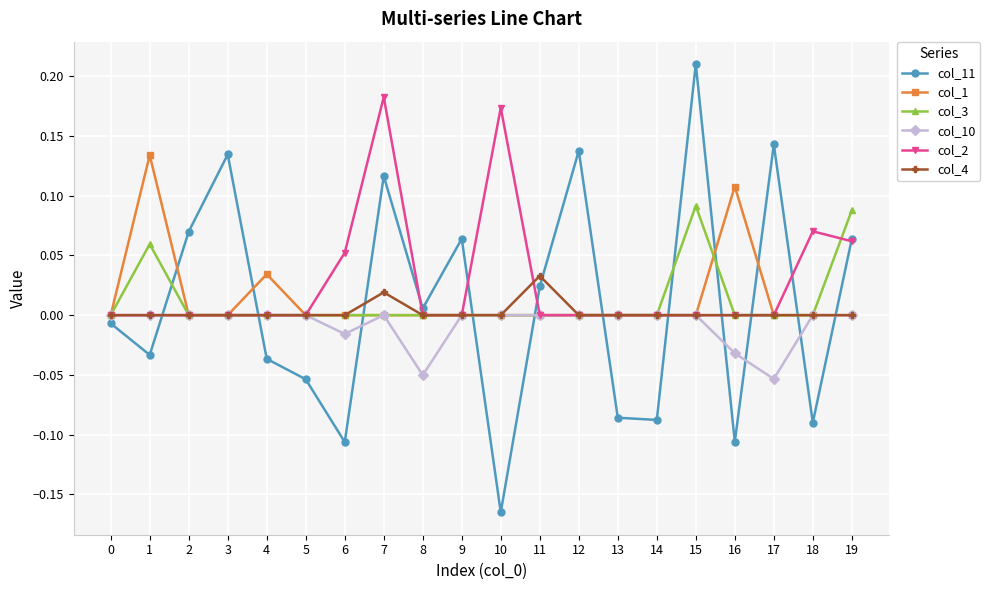

Which category has the lowest value across all series?

10